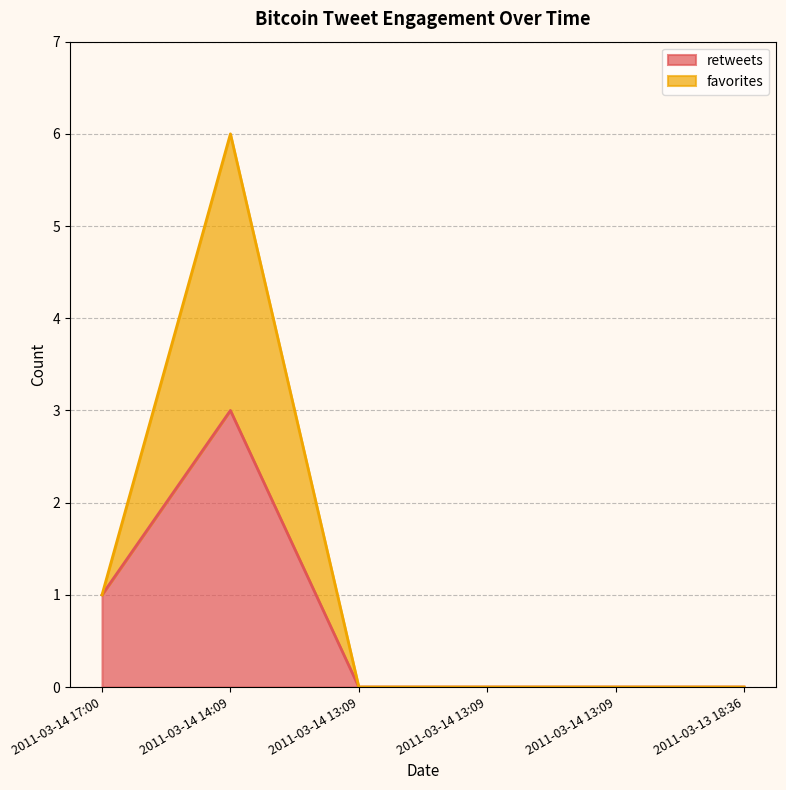

At which label is favorites closest to 3?

2011-03-14 17:00